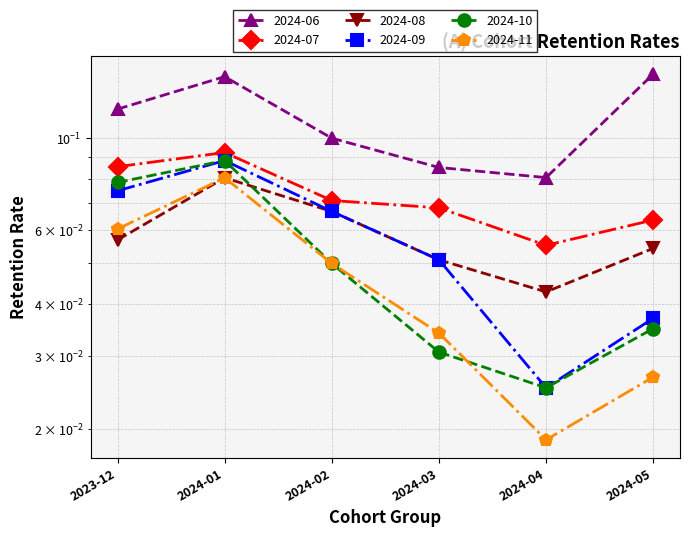

What is the sum of all 2024-10 values?

0.3